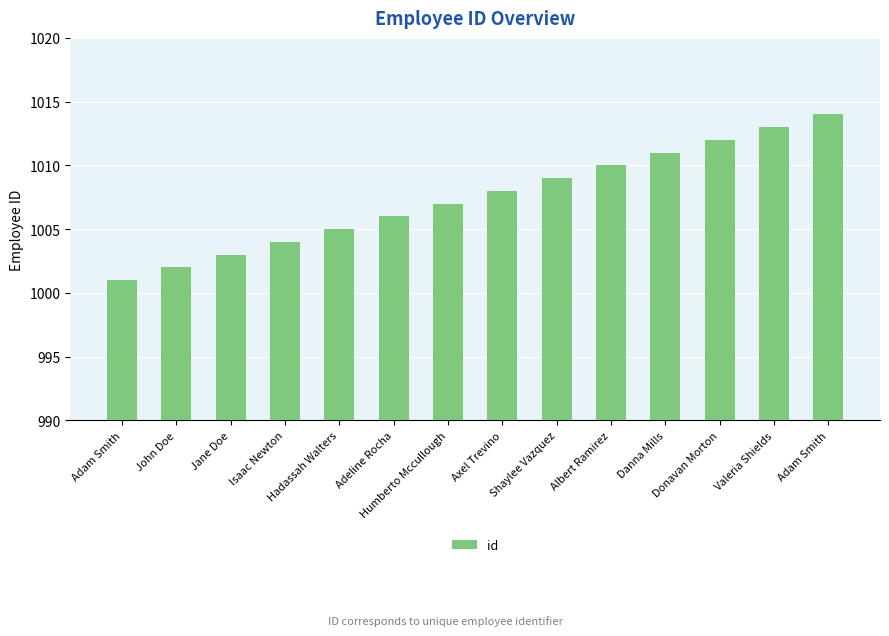

The chart shows a value of 1428 at Valeria Shields. True or false?

False